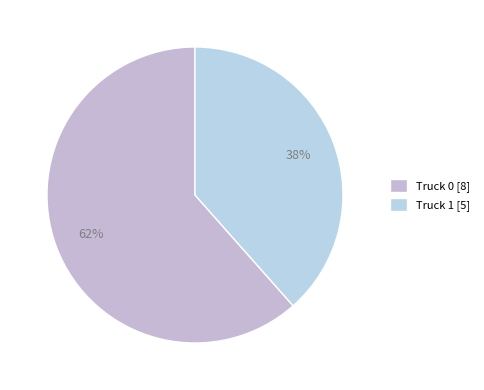

Which slice is the smallest?

Truck 1